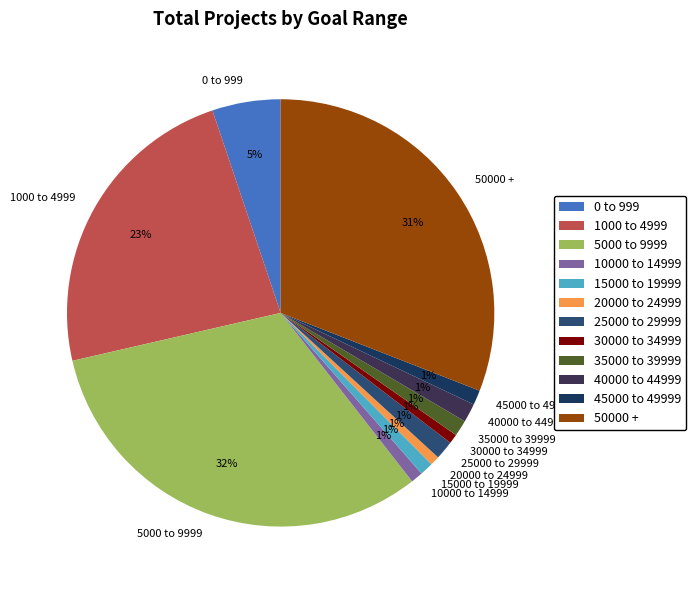

Do 45000 to 49999 and 15000 to 19999 together represent more than half of the pie?

No